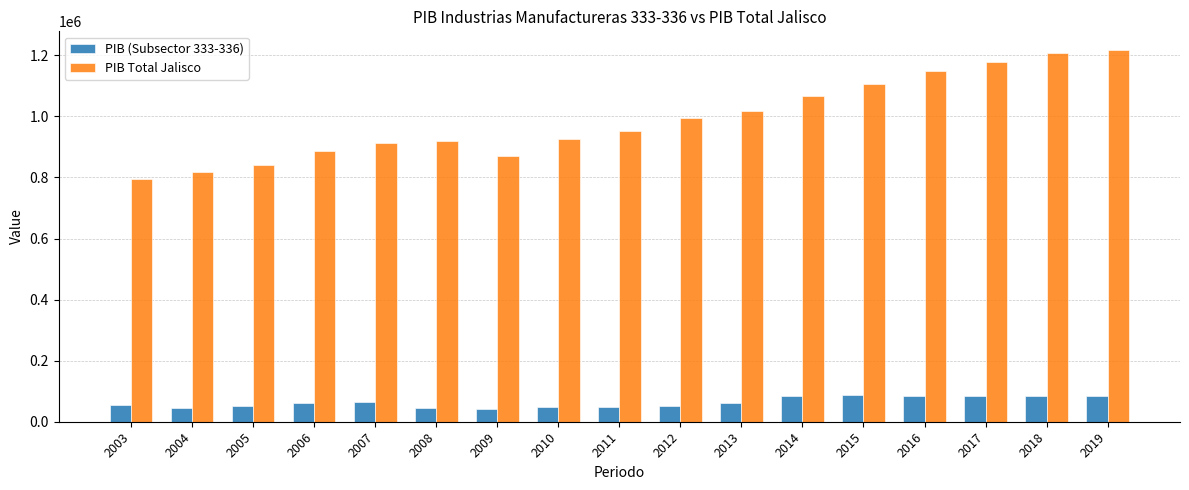

Does the chart contain any negative values?

No